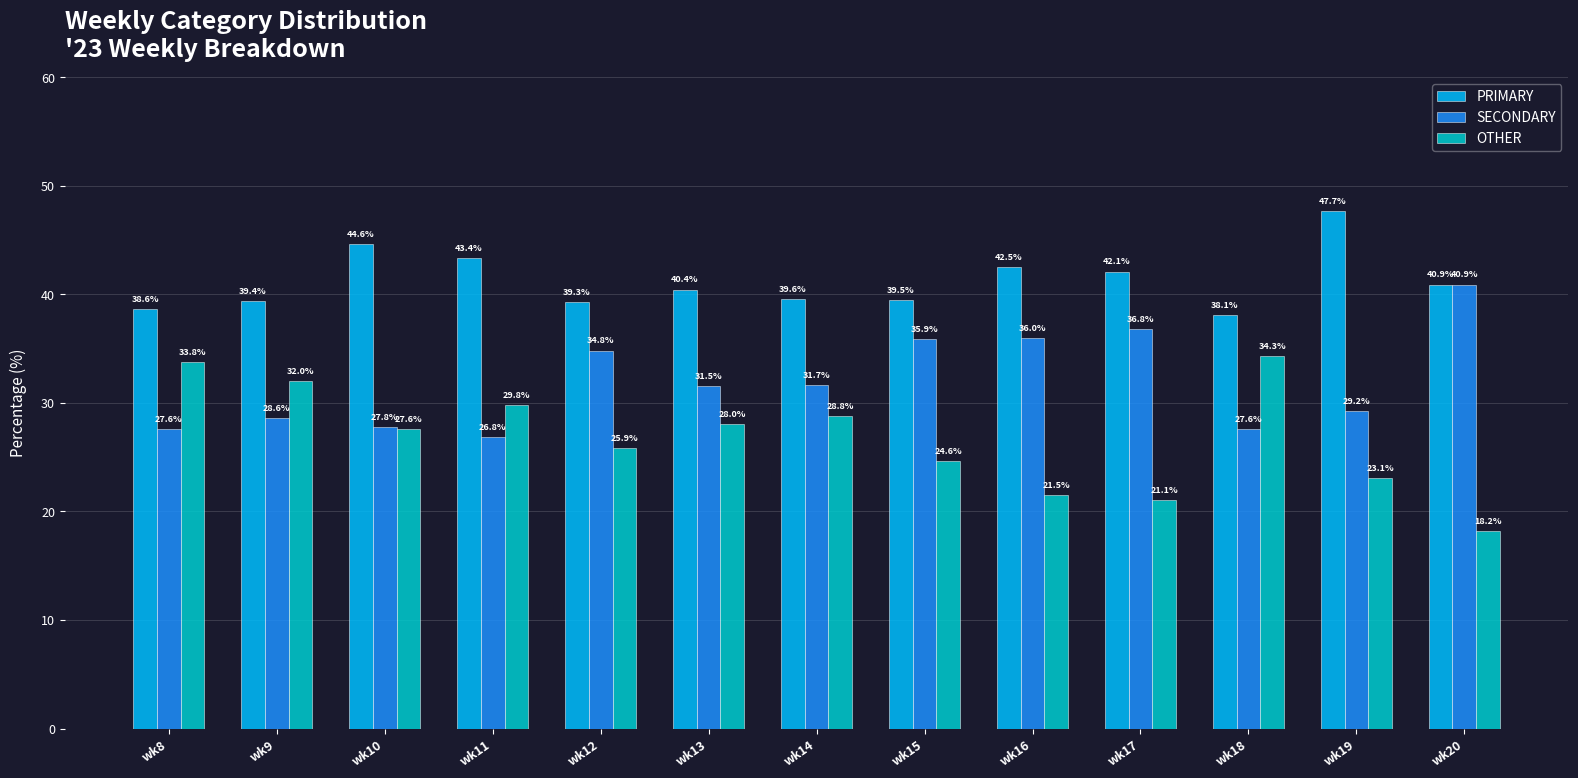

Is the value of PRIMARY at wk15 greater than the value of SECONDARY at wk9?

Yes